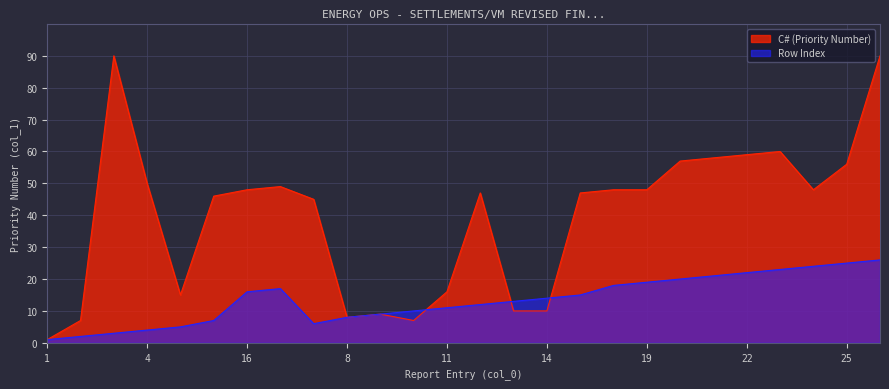

What is the value of the Row Index point at the 9th from the left?

6